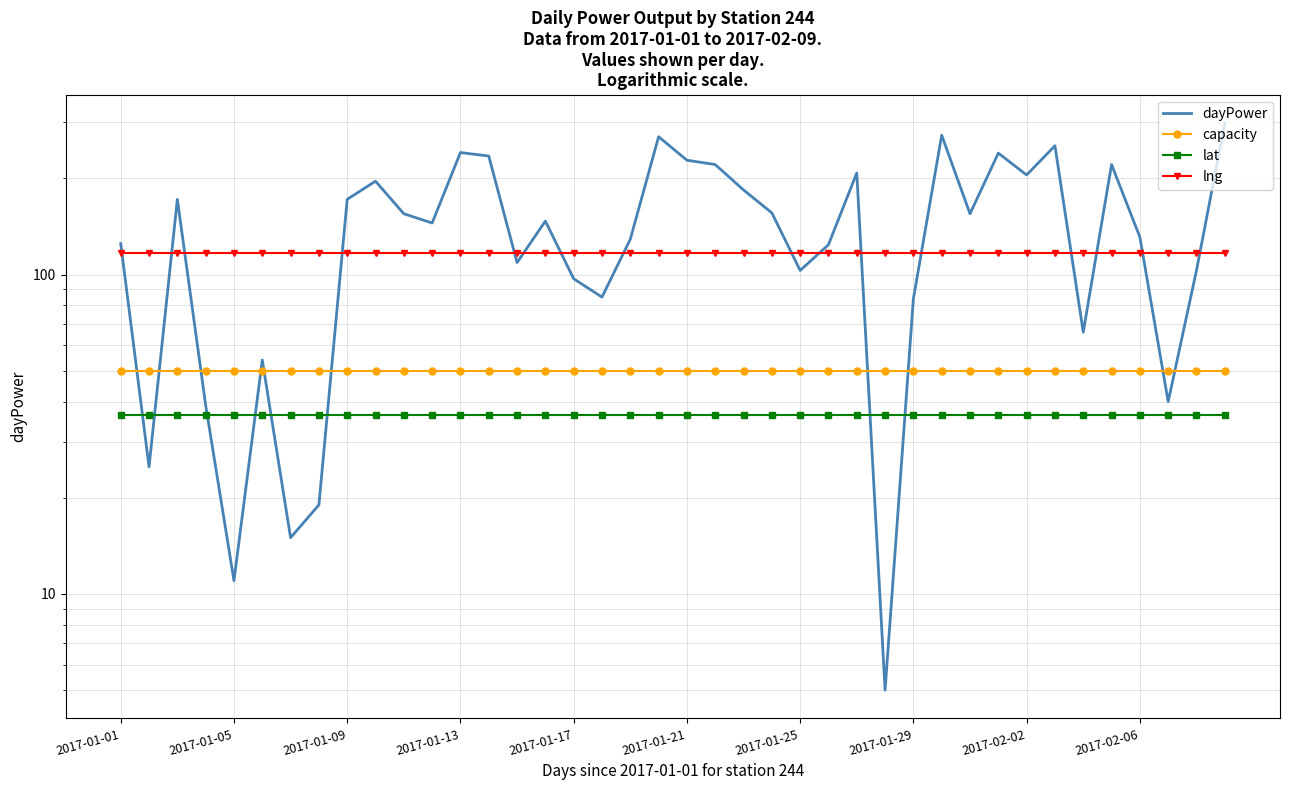

True or false: lng has more than 0 points higher than both neighbors.

False